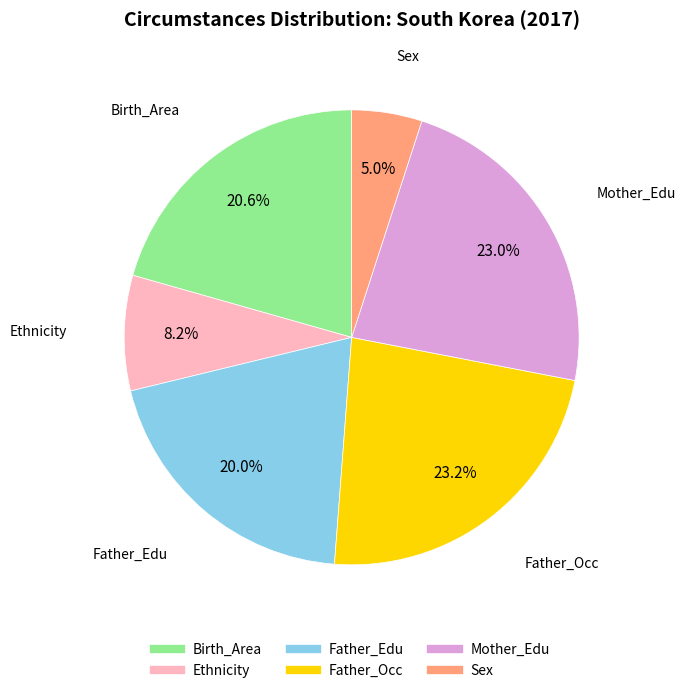

True or false: Father_Occ accounts for 33% of the total.

False